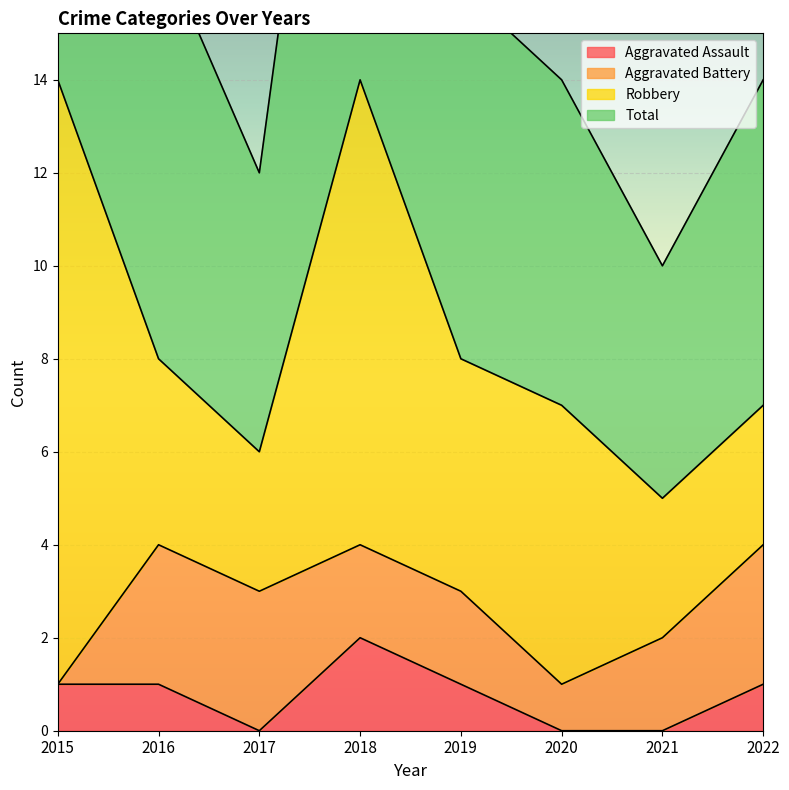

True or false: Aggravated Assault and Total cross at least once.

False